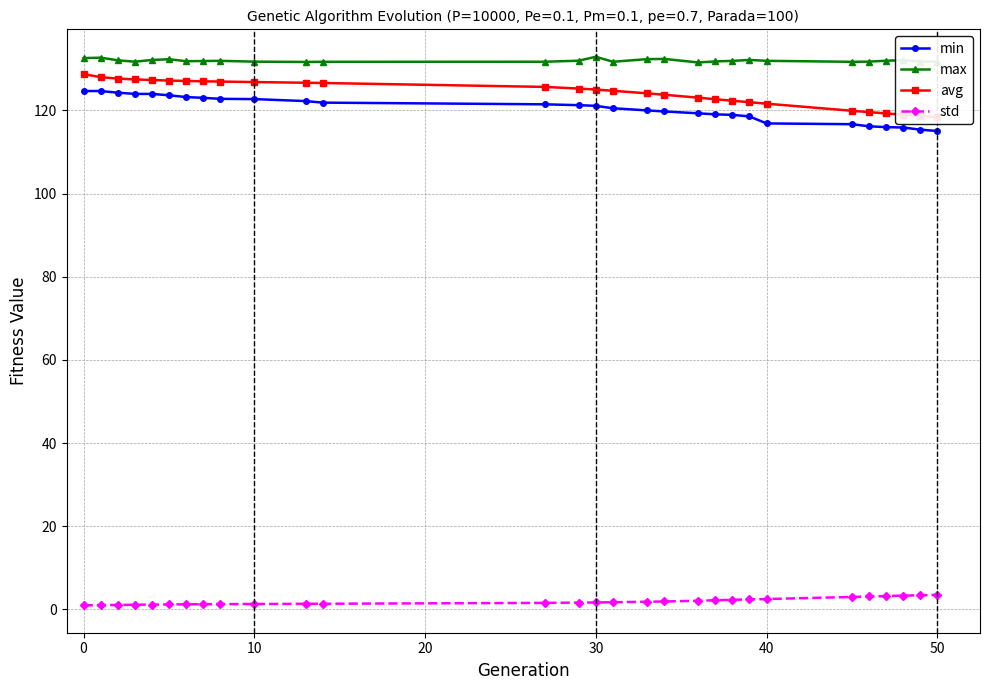

What is the total value across all series at 8?

382.9